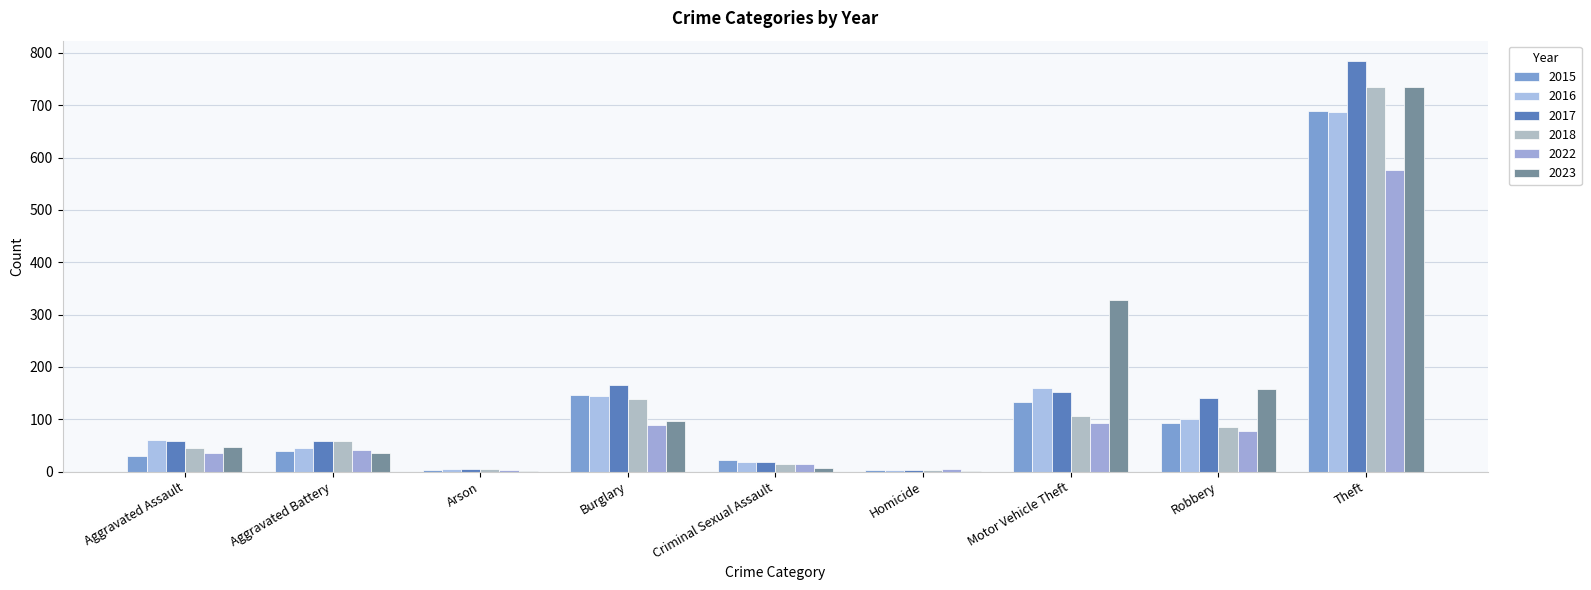

What is the difference between the maximum and minimum values in the 2017 series?

780